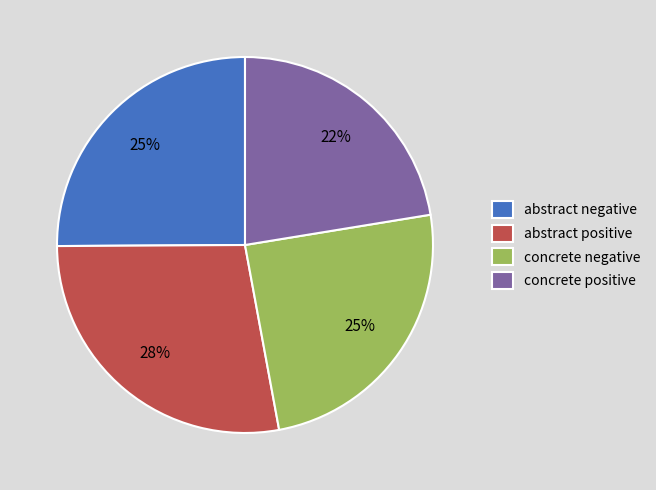

To the nearest percent, what portion does concrete negative represent?

25%